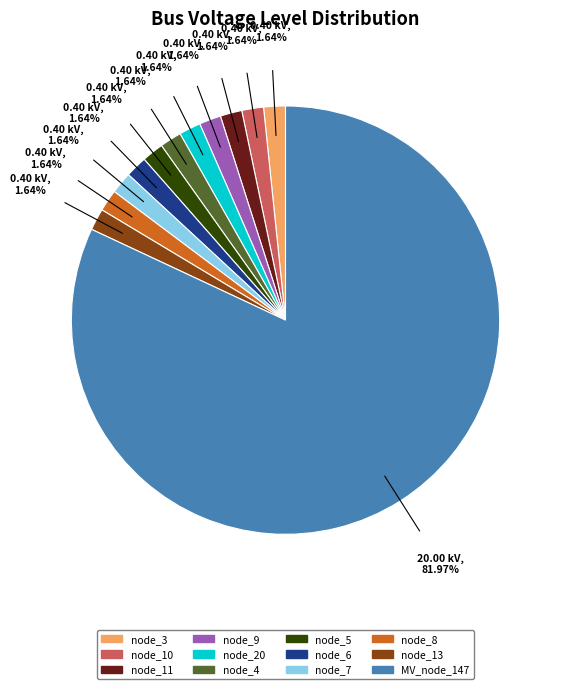

Which has a higher value, MV_node_147 or node_6?

MV_node_147